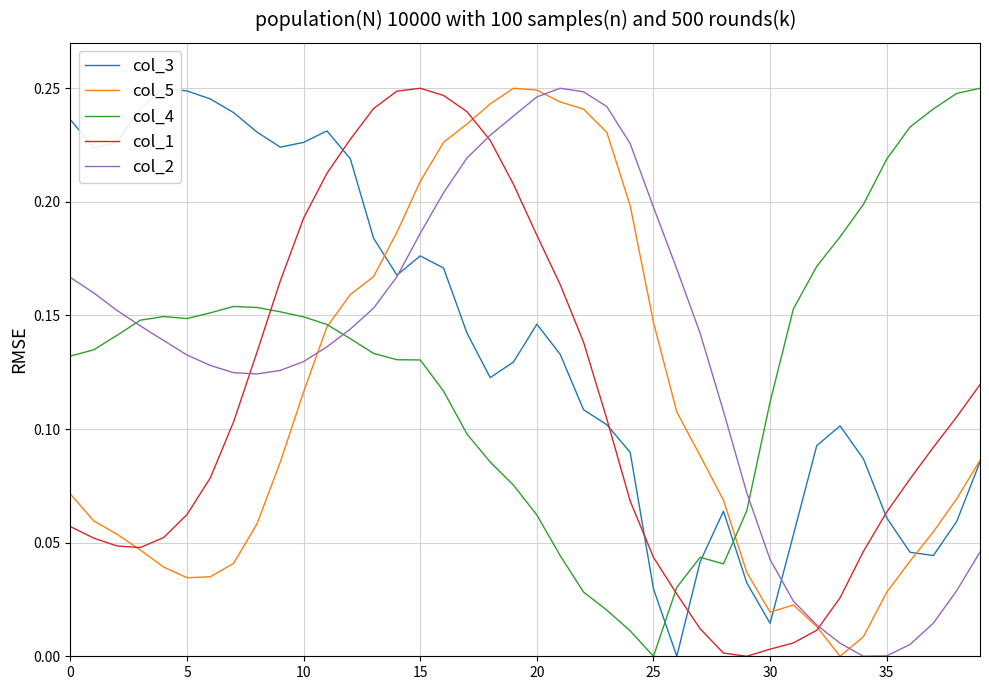

Reading left to right, list all the values displayed in this chart.

col_3: 0.2	0.2	0.2	0.2	0.2	0.2	0.2	0.2	0.2	0.2	0.2	0.2	0.2	0.2	0.2	0.2	0.2	0.1	0.1	0.1	0.1	0.1	0.1	0.1	0.1	0.0	0.0	0.0	0.1	0.0	0.0	0.1	0.1	0.1	0.1	0.1	0.0	0.0	0.1	0.1
col_5: 0.1	0.1	0.1	0.0	0.0	0.0	0.0	0.0	0.1	0.1	0.1	0.1	0.2	0.2	0.2	0.2	0.2	0.2	0.2	0.2	0.2	0.2	0.2	0.2	0.2	0.1	0.1	0.1	0.1	0.0	0.0	0.0	0.0	0.0	0.0	0.0	0.0	0.1	0.1	0.1
col_4: 0.1	0.1	0.1	0.1	0.1	0.1	0.2	0.2	0.2	0.2	0.1	0.1	0.1	0.1	0.1	0.1	0.1	0.1	0.1	0.1	0.1	0.0	0.0	0.0	0.0	0.0	0.0	0.0	0.0	0.1	0.1	0.2	0.2	0.2	0.2	0.2	0.2	0.2	0.2	0.2
col_1: 0.1	0.1	0.0	0.0	0.1	0.1	0.1	0.1	0.1	0.2	0.2	0.2	0.2	0.2	0.2	0.2	0.2	0.2	0.2	0.2	0.2	0.2	0.1	0.1	0.1	0.0	0.0	0.0	0.0	0.0	0.0	0.0	0.0	0.0	0.0	0.1	0.1	0.1	0.1	0.1
col_2: 0.2	0.2	0.2	0.1	0.1	0.1	0.1	0.1	0.1	0.1	0.1	0.1	0.1	0.2	0.2	0.2	0.2	0.2	0.2	0.2	0.2	0.2	0.2	0.2	0.2	0.2	0.2	0.1	0.1	0.1	0.0	0.0	0.0	0.0	0.0	0.0	0.0	0.0	0.0	0.0